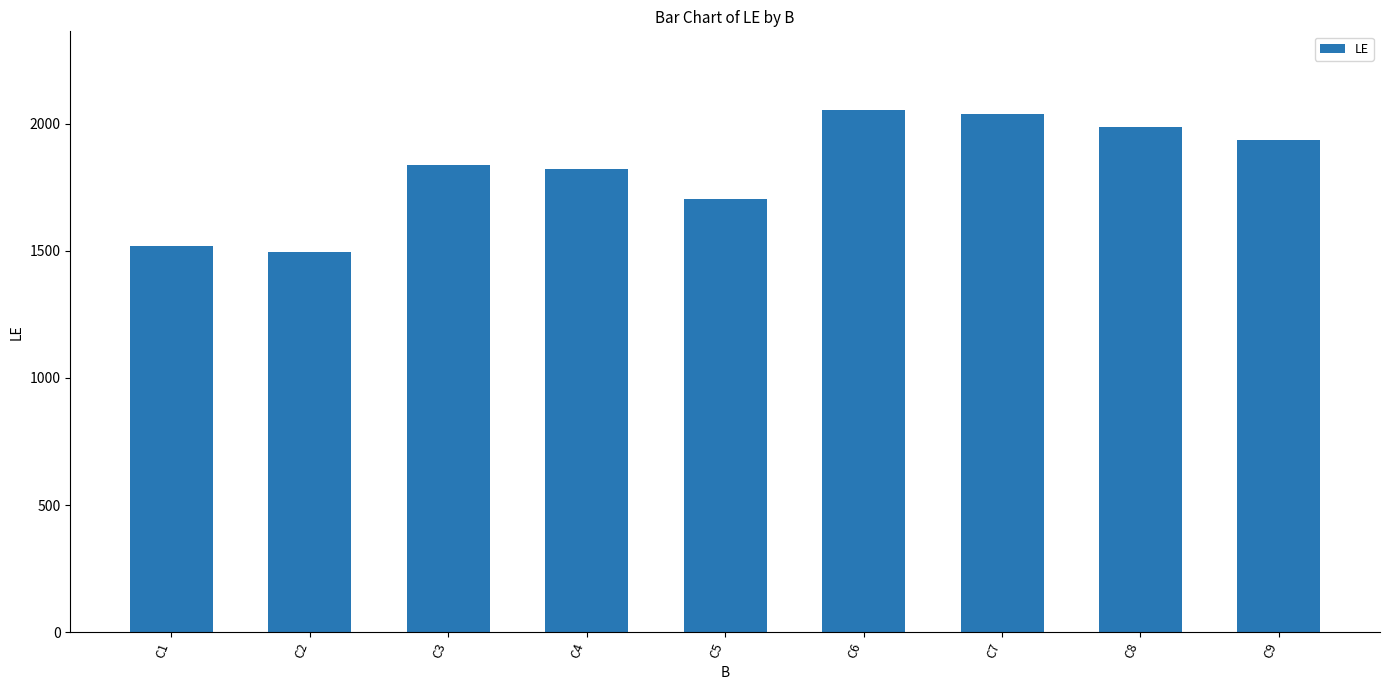

Are the bars grouped side by side (vs. stacked)?

No